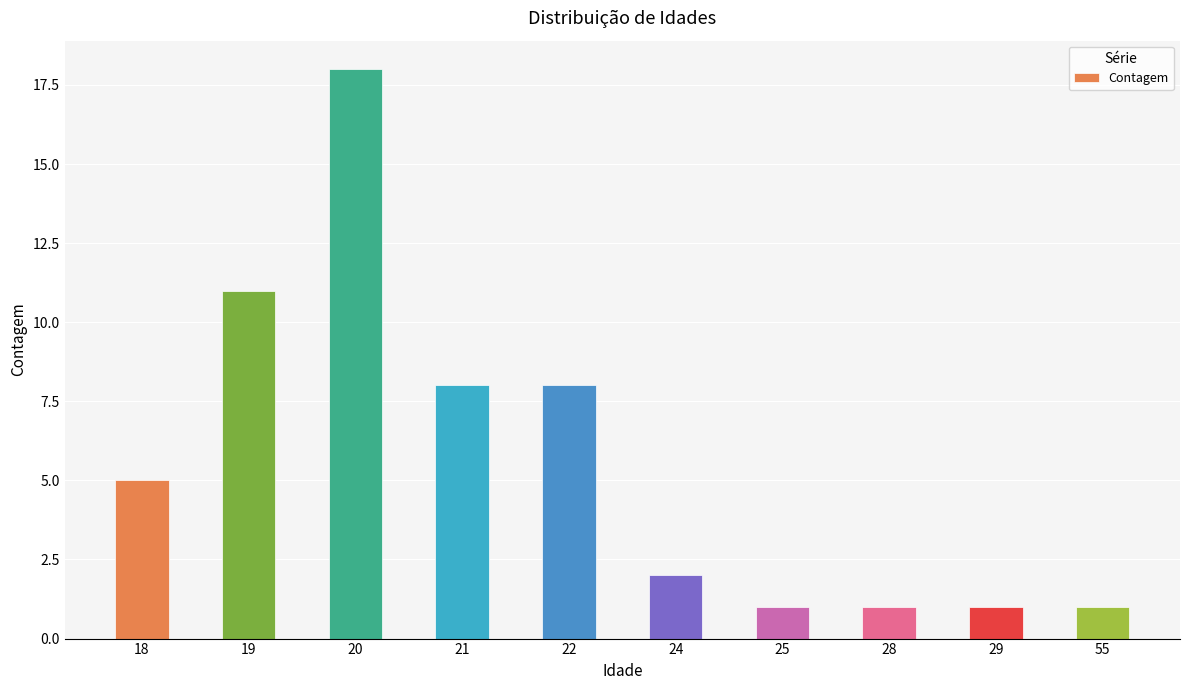

What is the change in value from 21 to 28?

-7